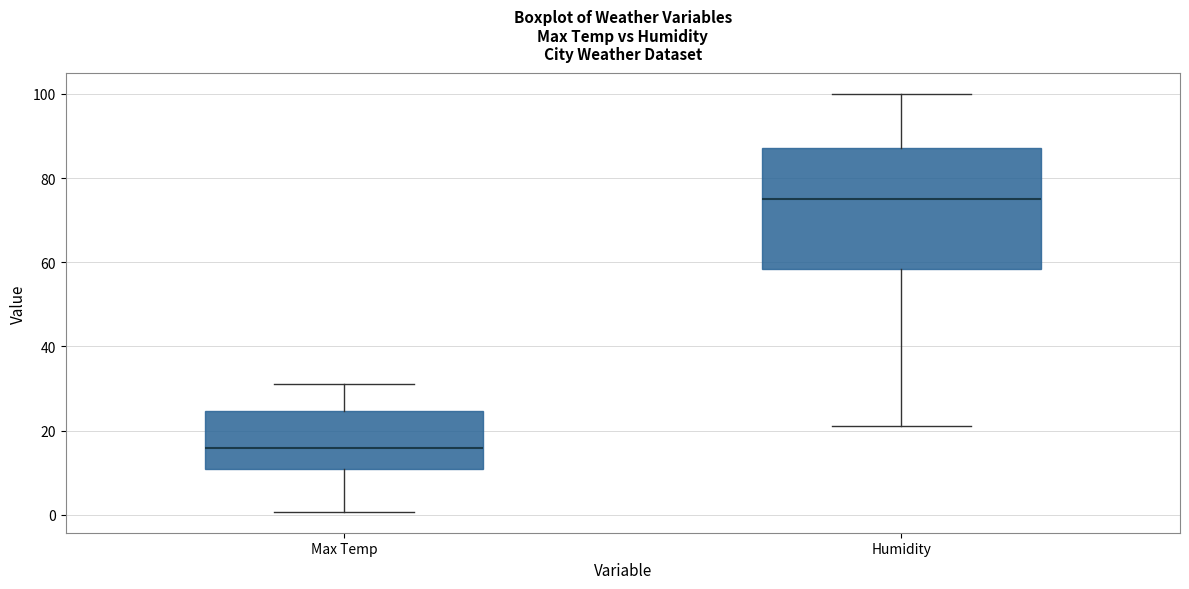

Which box has the lowest median line?

Max Temp